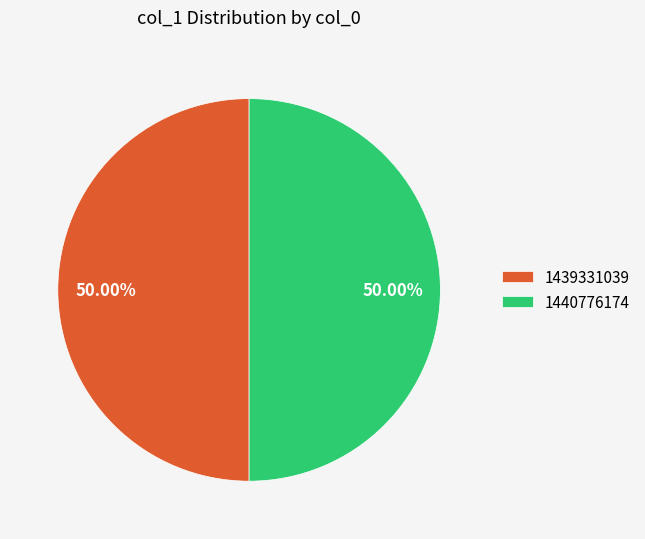

The 1440776174 slice represents 50% of the pie. True or false?

True